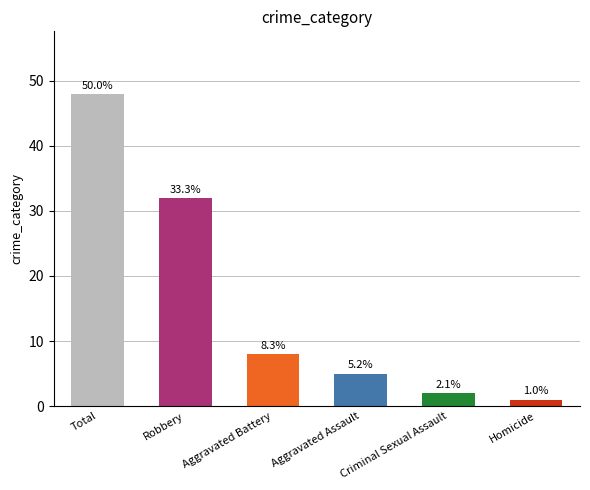

How many bars are there in total?

6